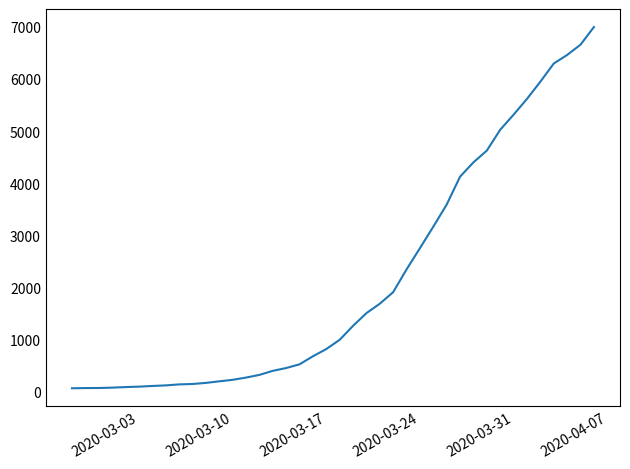

Does the chart display data point markers on the line(s)?

No